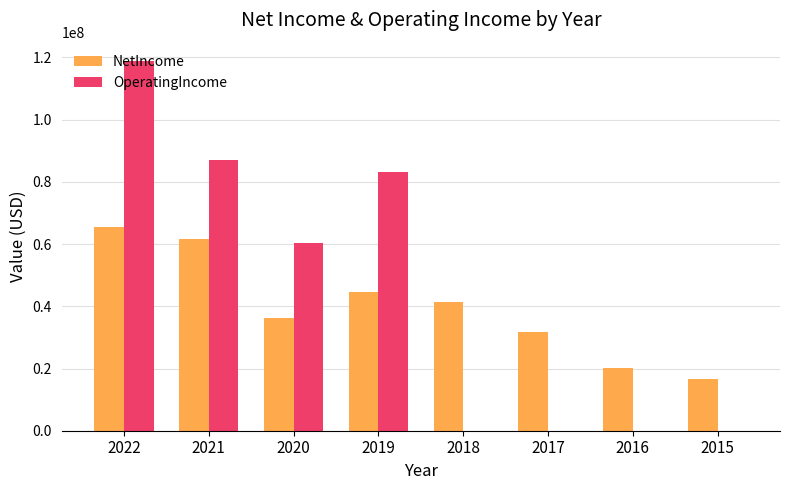

Which category has the highest value in the OperatingIncome series?

2022